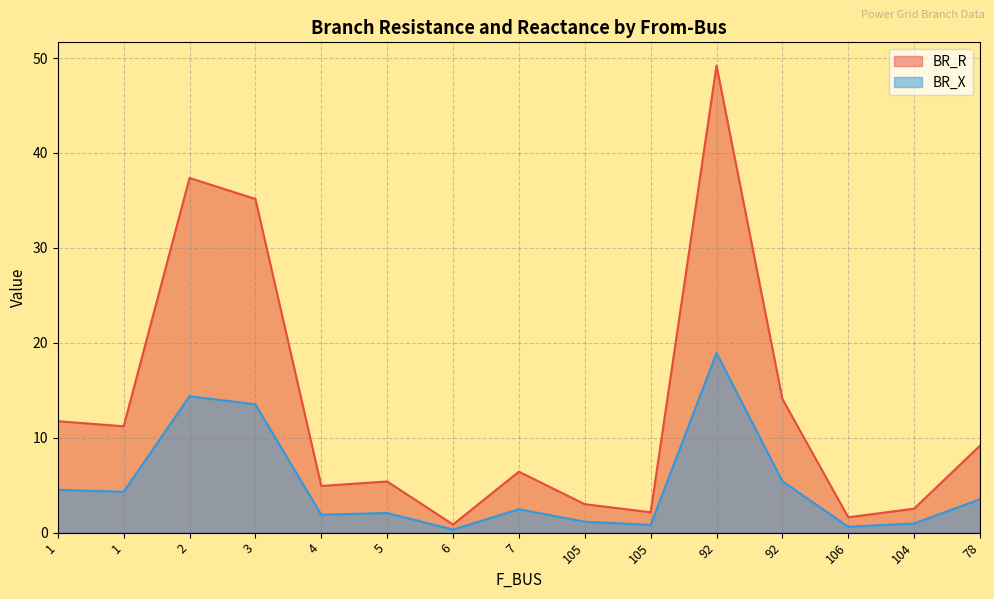

What is the sum of the BR_X values at 5 and 78?

5.6